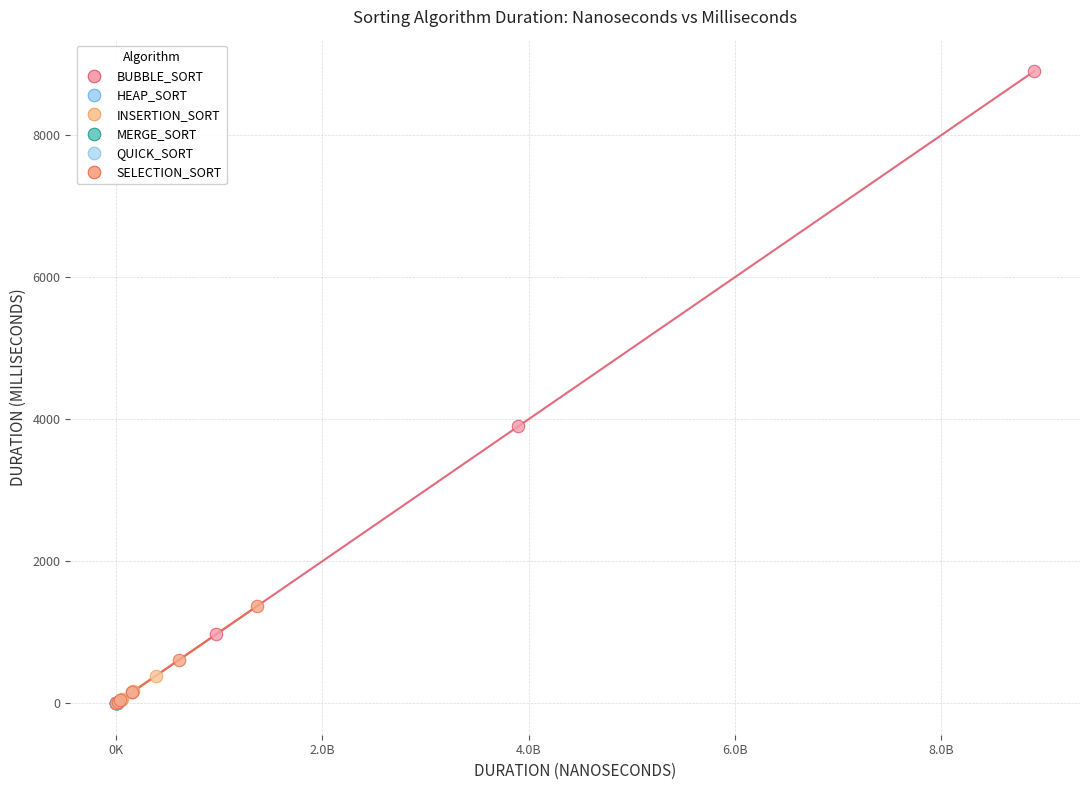

Which series has the widest spread of Y values?

BUBBLE_SORT